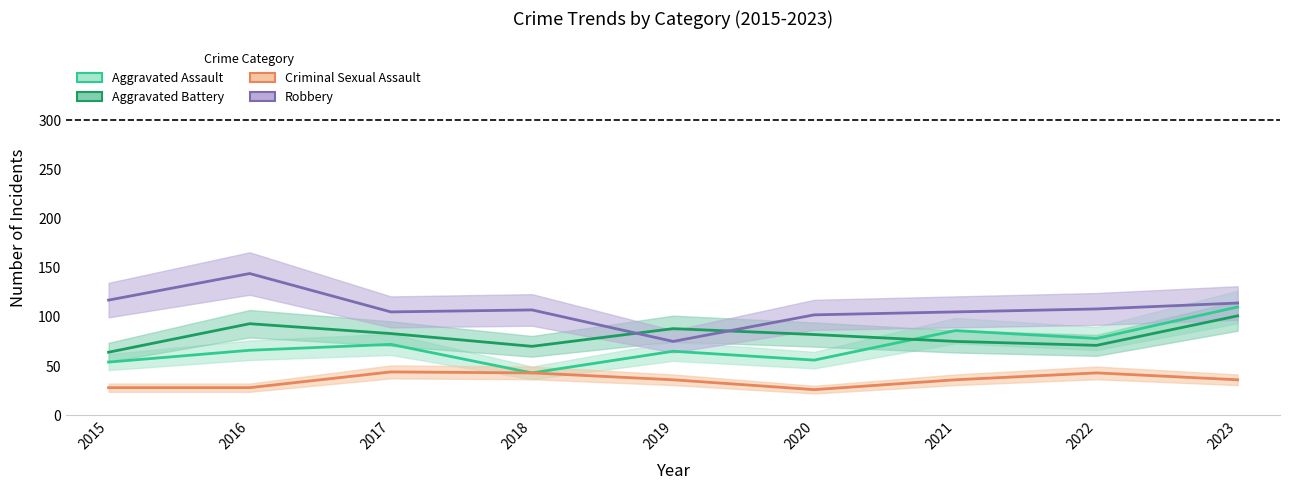

What is the approximate value of Aggravated Assault at 2021, to the nearest 5?

85